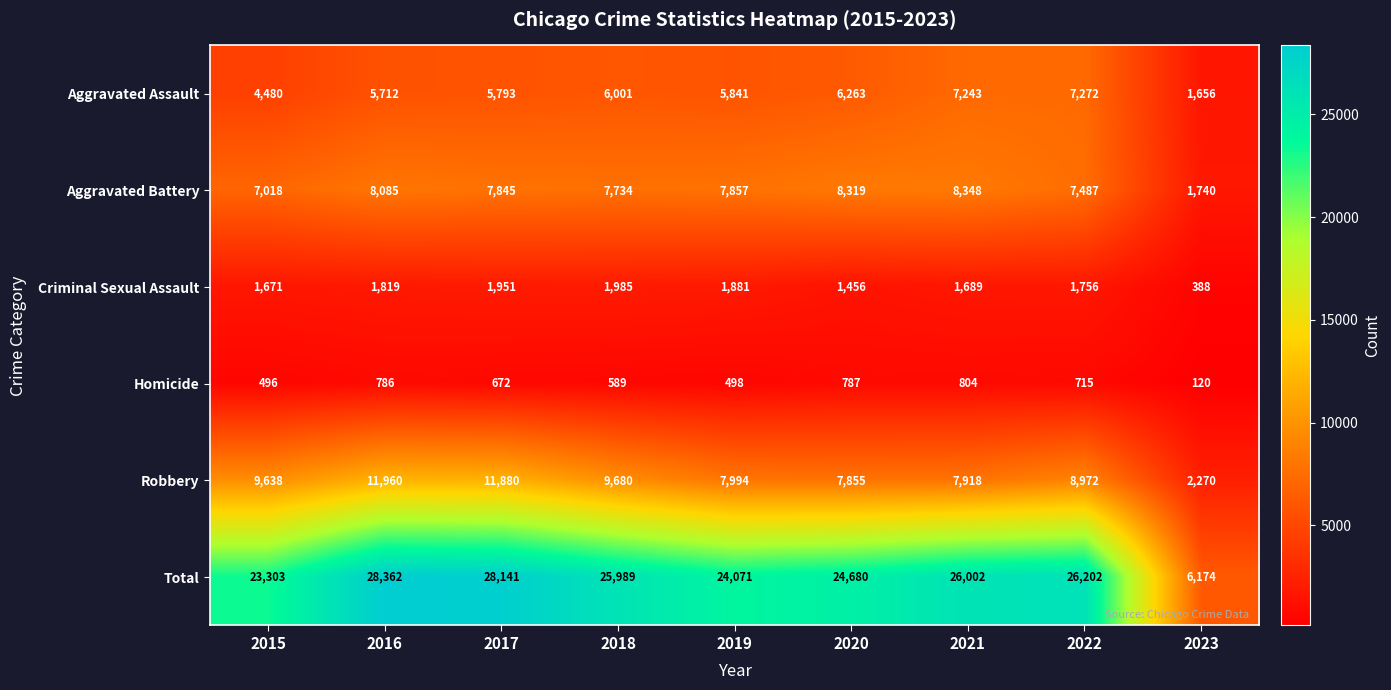

What is the maximum value shown in the chart?

28362